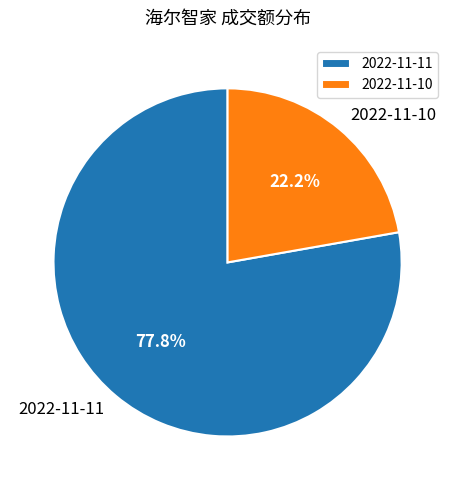

Count the number of slices in the pie.

2